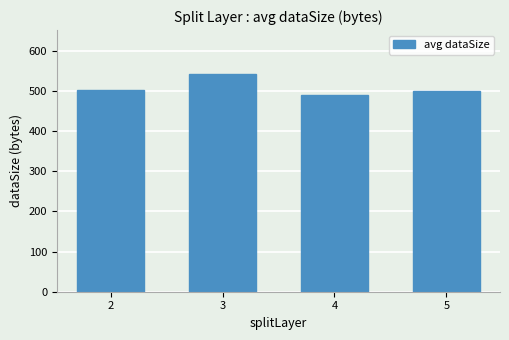

What is the difference between the second highest and second lowest values?

1.5